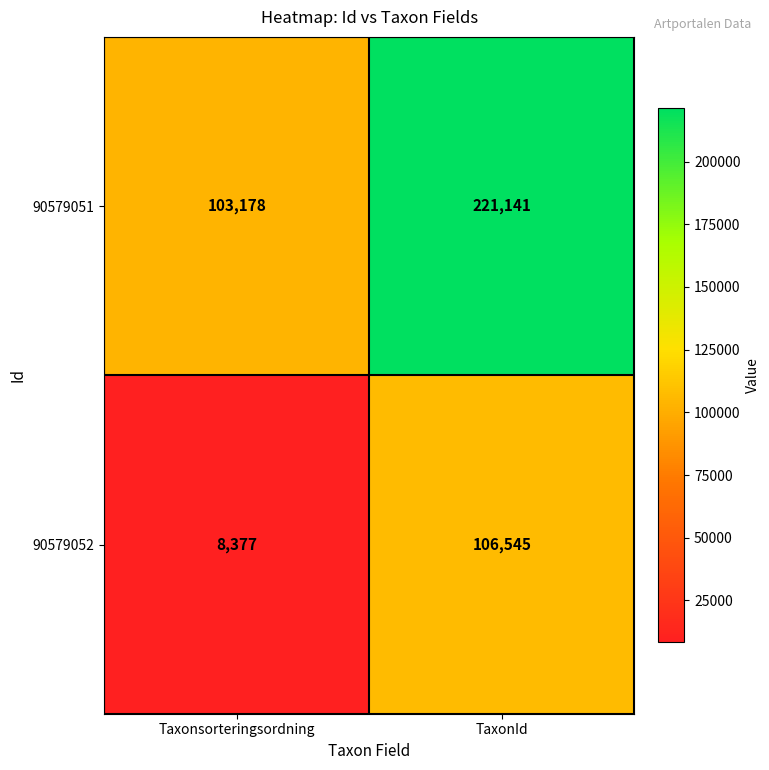

At which category does the chart reach its minimum across all series?

Taxonsorteringsordning